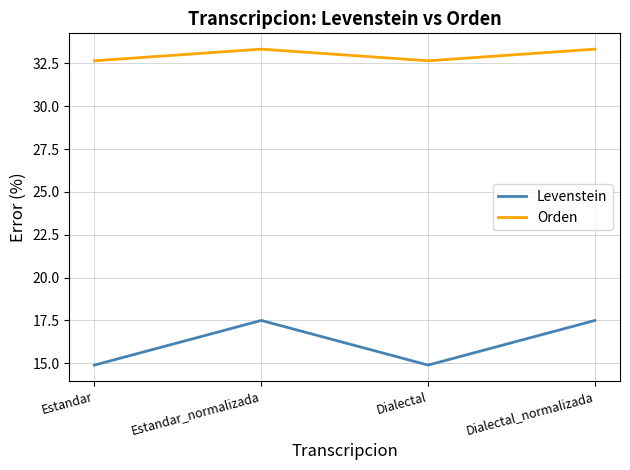

What is the average value of the Orden series?

33.0